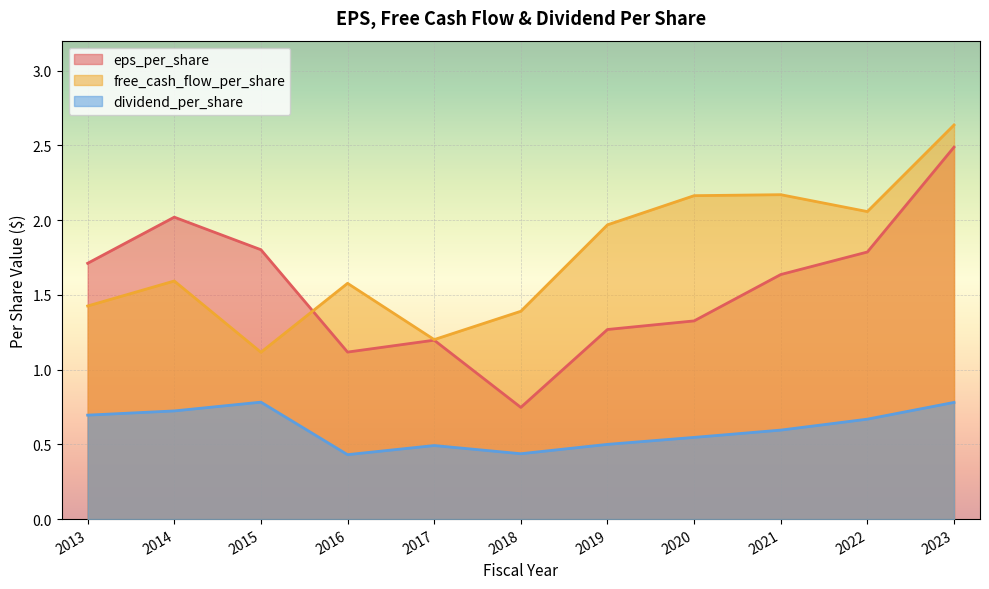

Read the eps_per_share value at 2020.

1.3